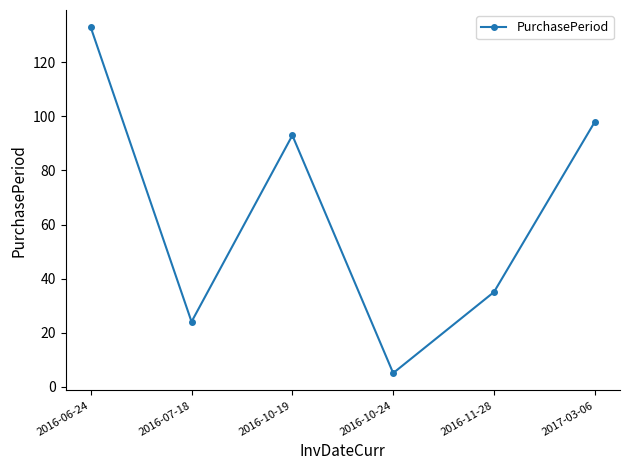

What is the sum of the values at 2016-07-18 and 2016-10-24?

29